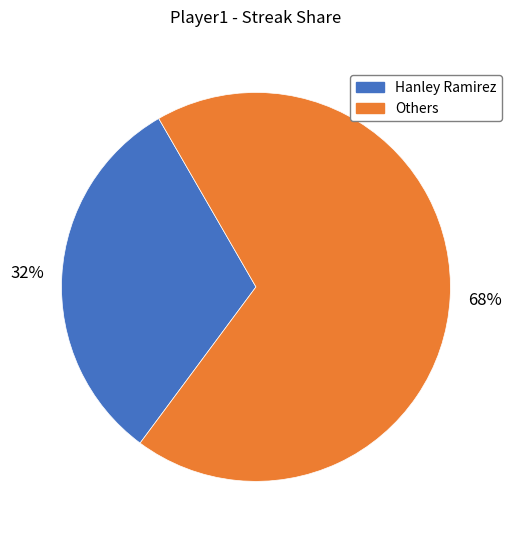

Is there a majority slice in this chart?

Yes